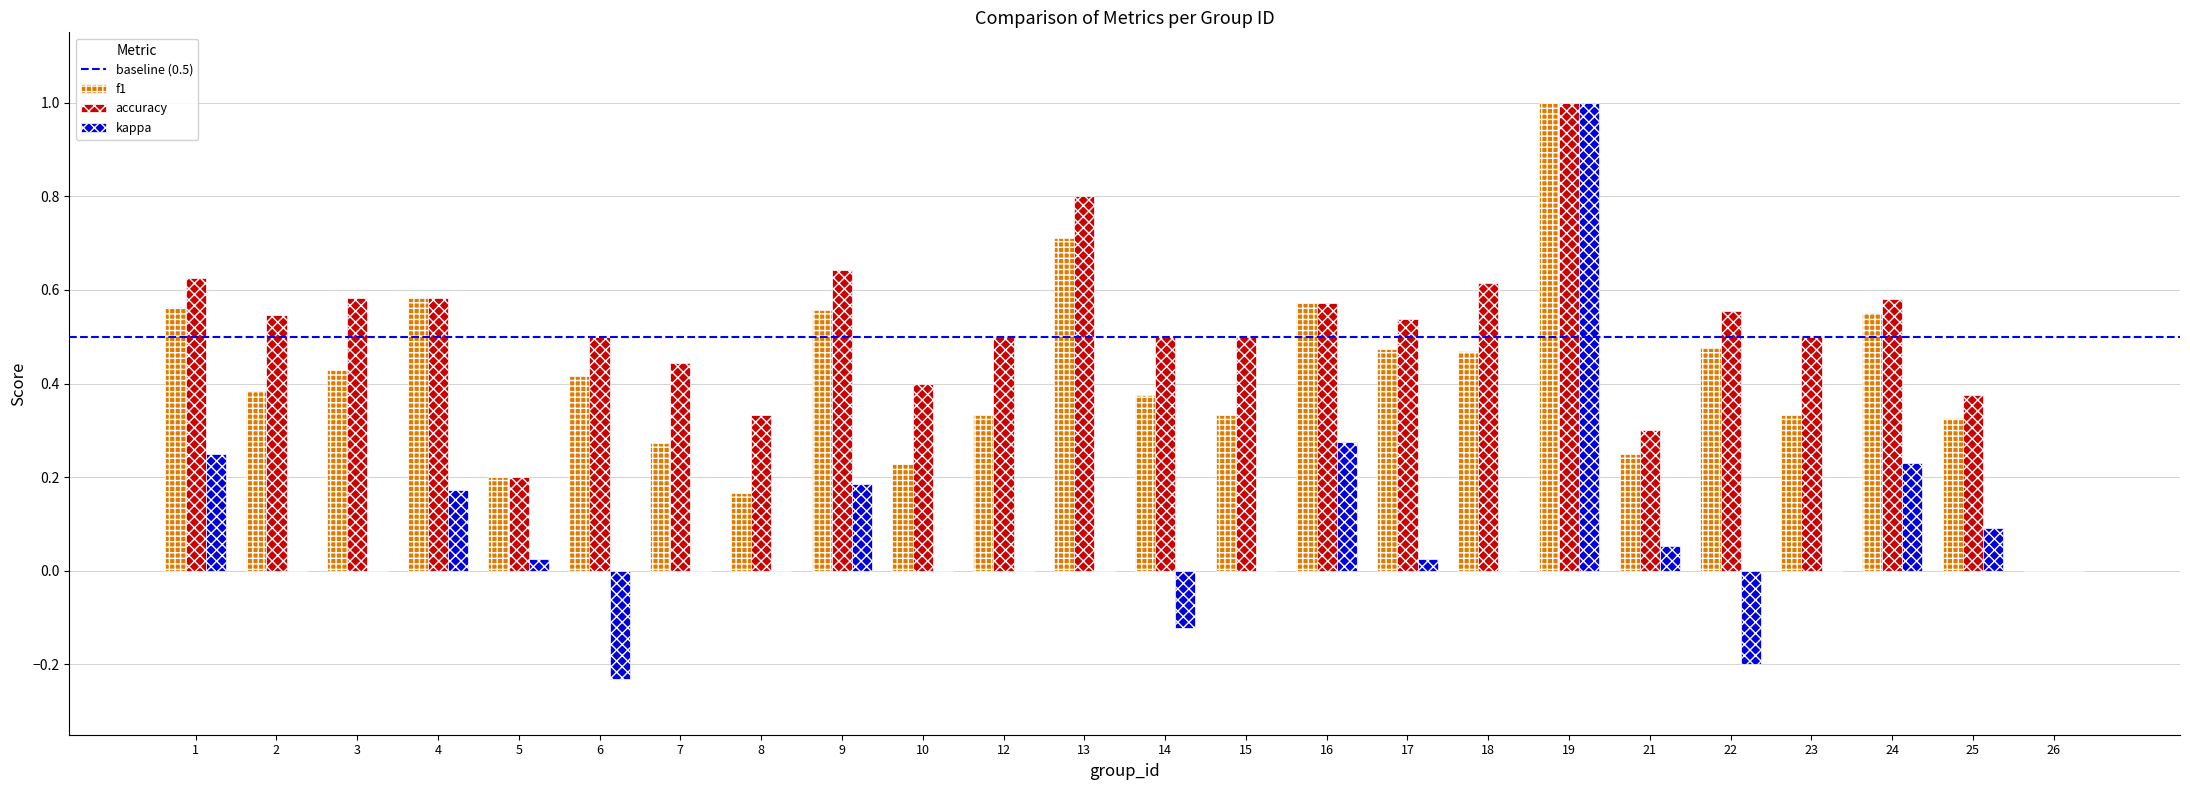

Is the value of f1 at 2 greater than the value of kappa at 3?

Yes